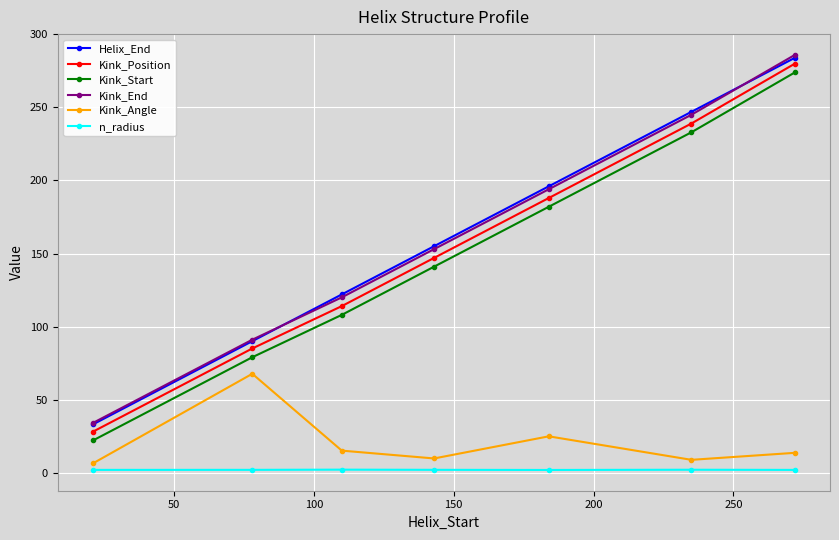

What are all the series names shown in the legend?

Helix_End, Kink_Position, Kink_Start, Kink_End, Kink_Angle, n_radius